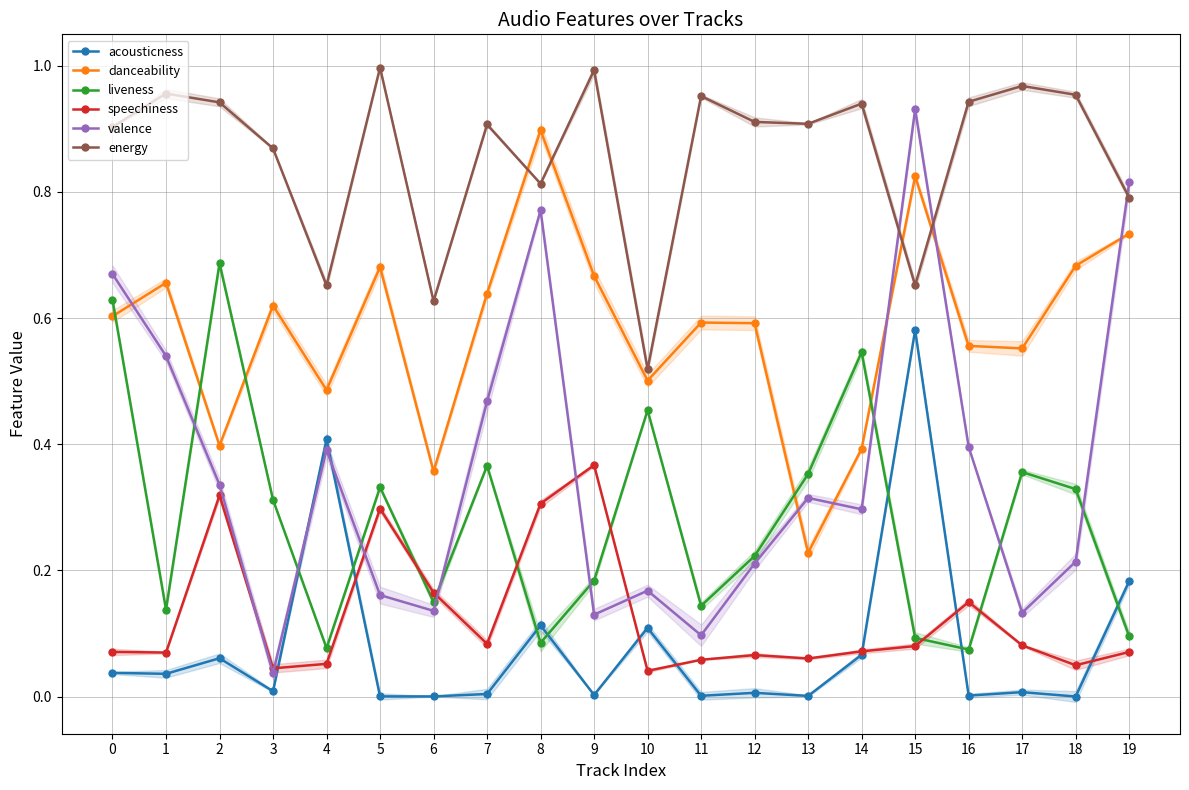

True or false: danceability has more than 0 interior local peaks.

True